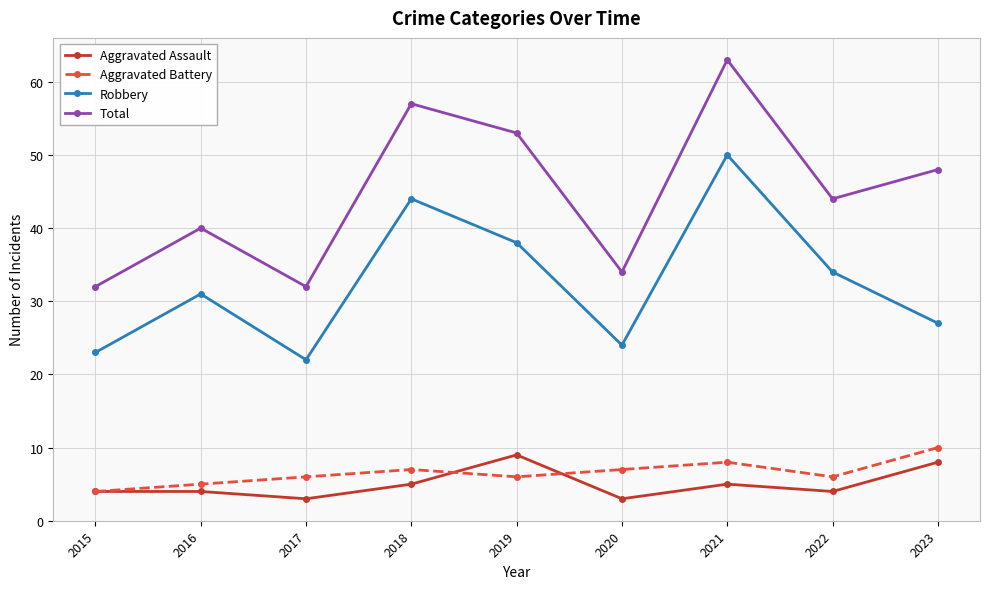

What is the spread (max minus min) of values at 2015?

28